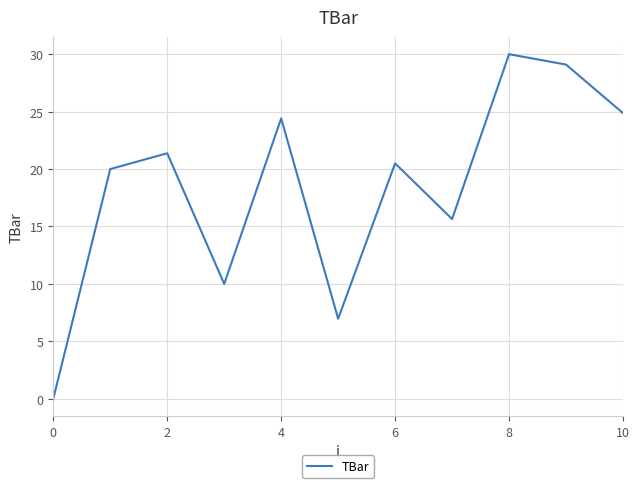

What is the difference between the maximum and minimum values?

30.0